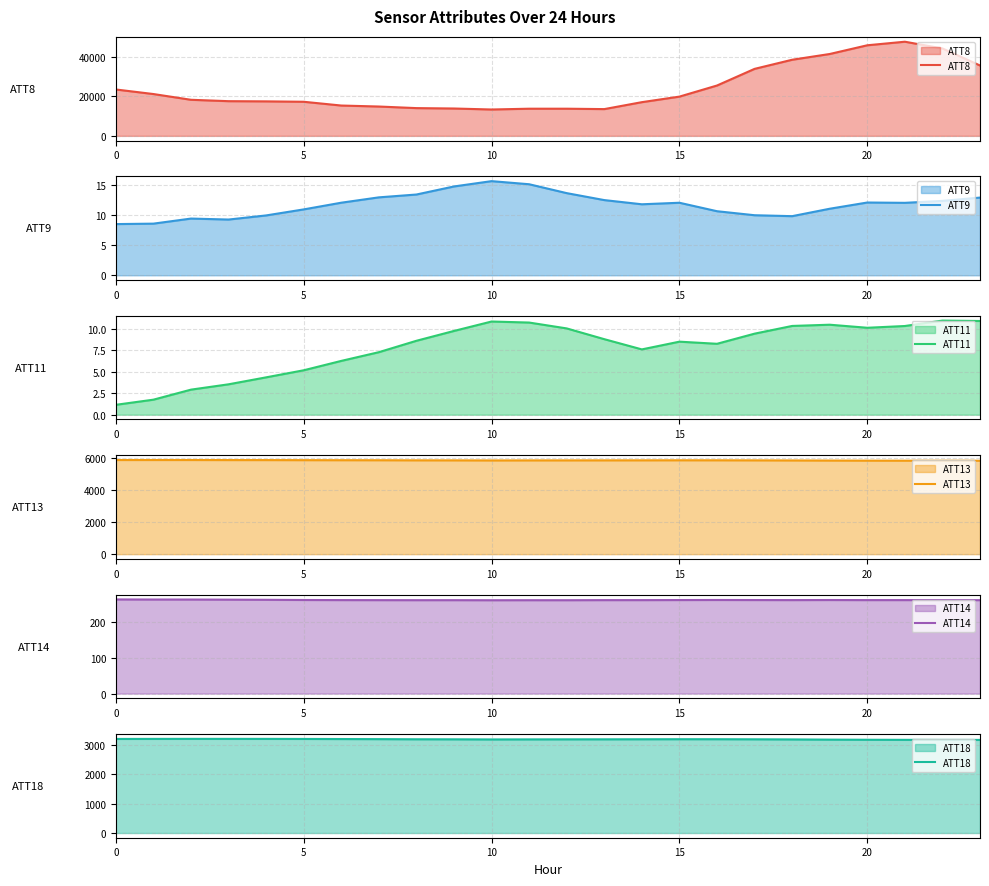

Read the ATT8 value at 22.

44100.0